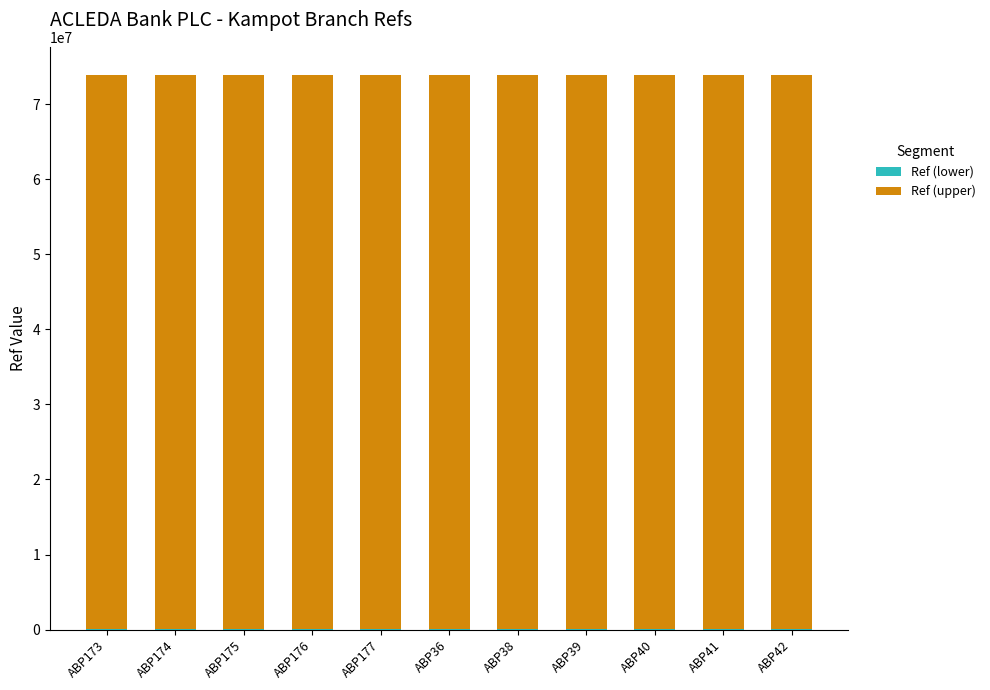

What is the total value across all series at ABP41?

73964908